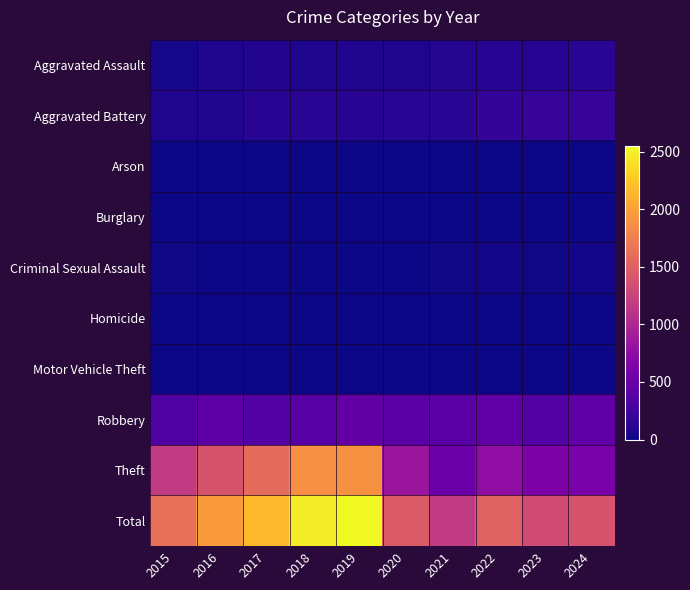

Which has a higher value, 2021 or 2017?

2021